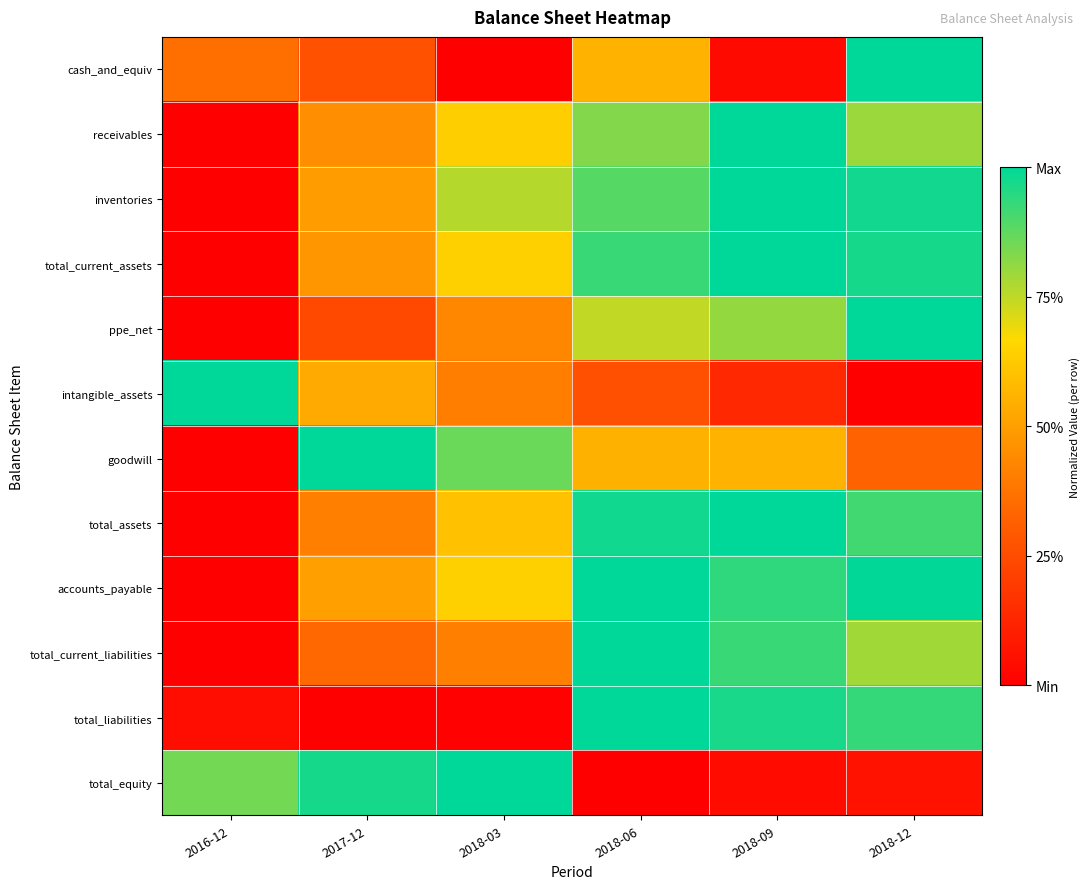

At 2018-06, list the series in order from largest to smallest.

accounts_payable, total_current_liabilities, total_liabilities, total_assets, total_current_assets, inventories, receivables, ppe_net, cash_and_equiv, goodwill, intangible_assets, total_equity